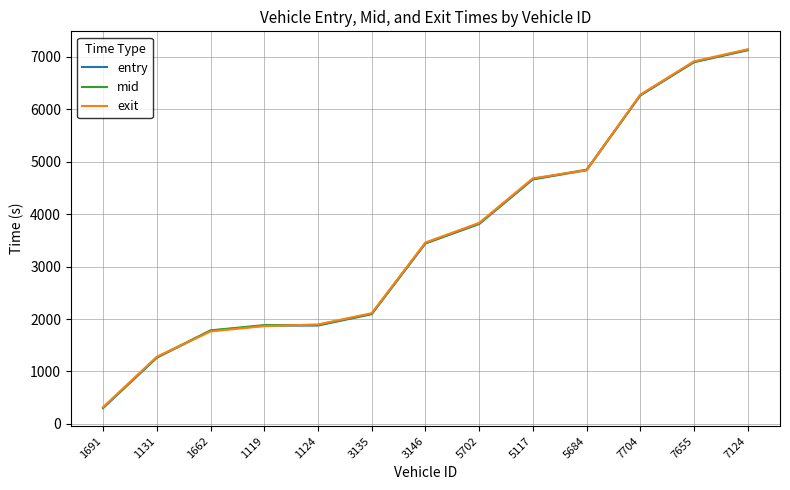

Which series has the largest range (max minus min)?

entry